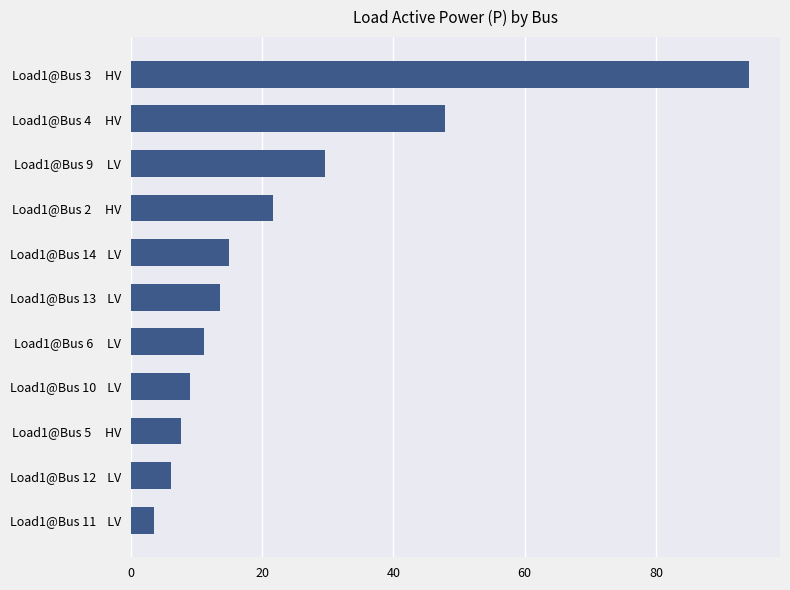

Is it true that the value at Load1@Bus 11    LV is 3.5?

True